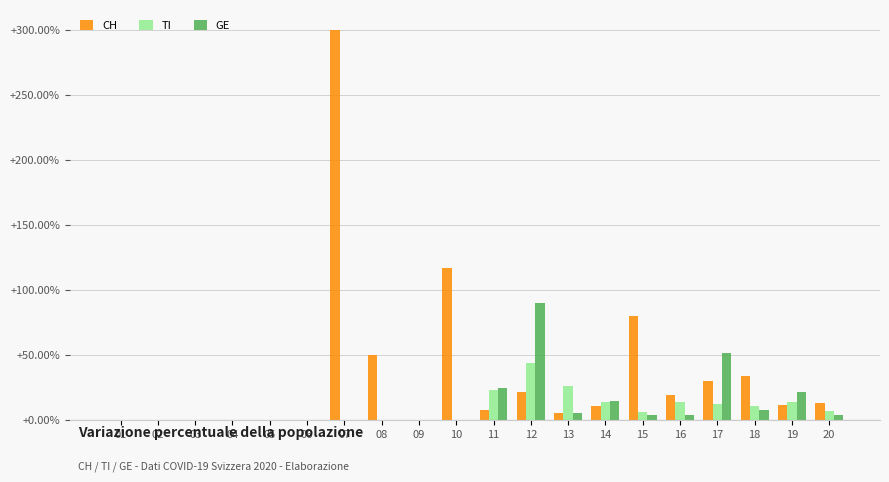

What is the sum of all TI values?

171.7